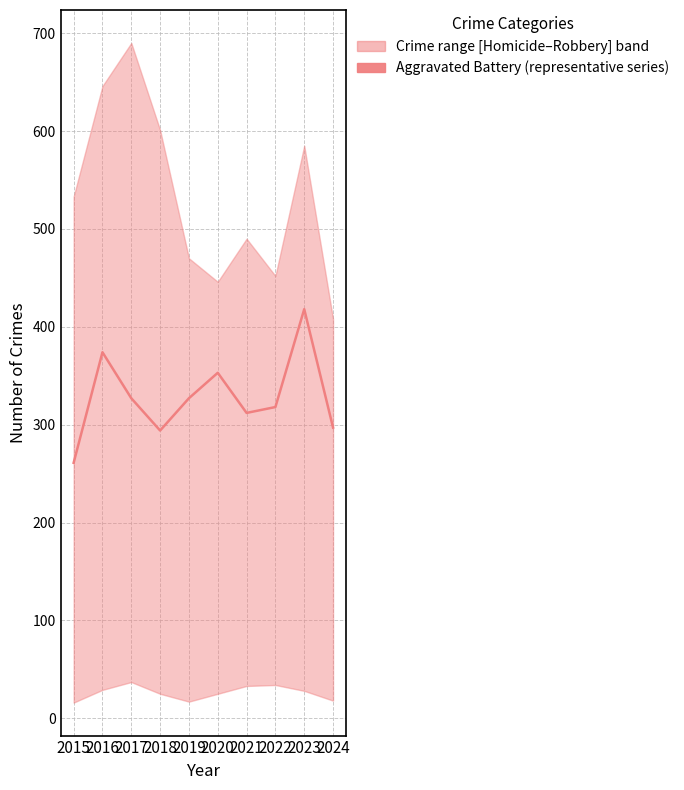

What is the difference between the second highest and minimum values?

113